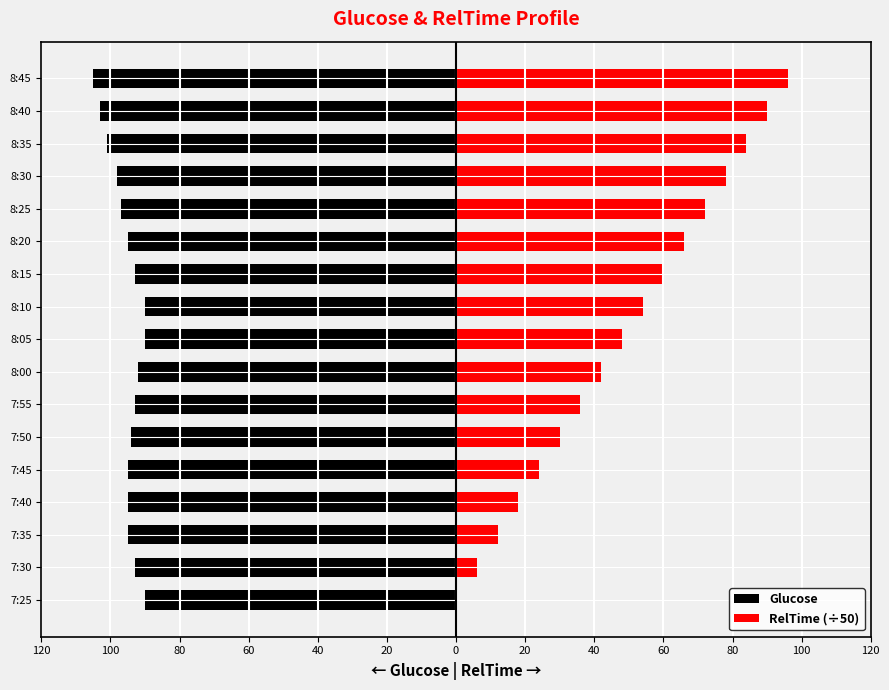

Are the bars horizontal?

Yes